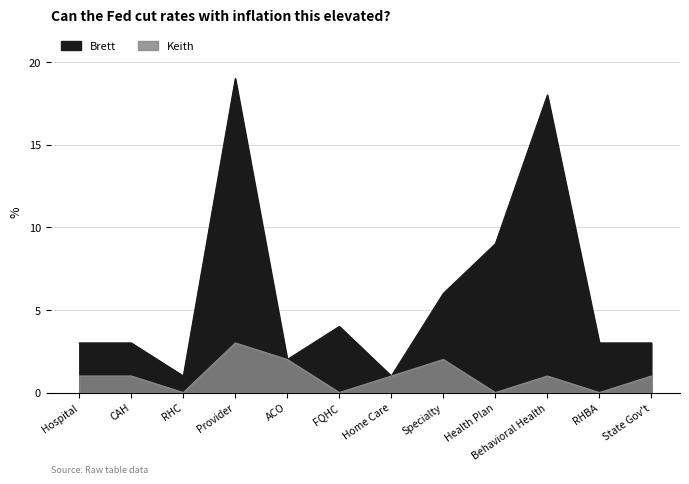

At which label does Keith reach its peak?

Provider